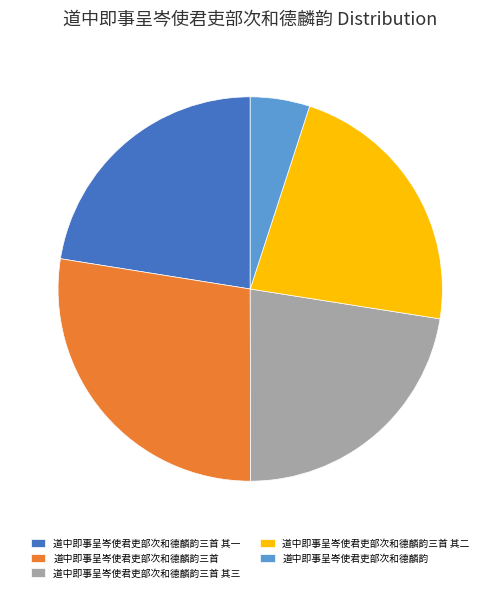

Does 道中即事呈岑使君吏部次和德麟韵三首 其三 account for over 50% of the chart?

No